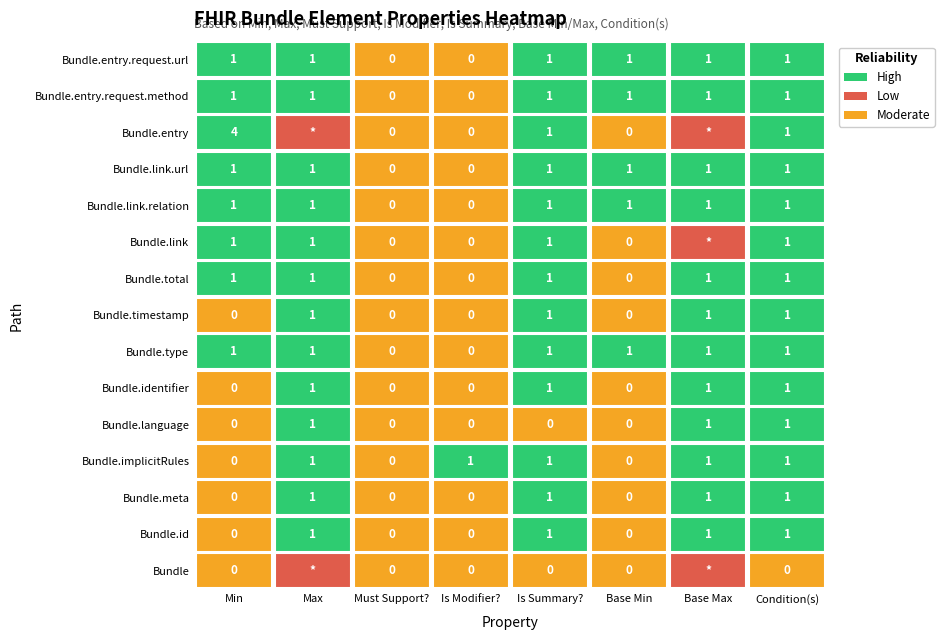

What is the average value of the Bundle.link series?

1